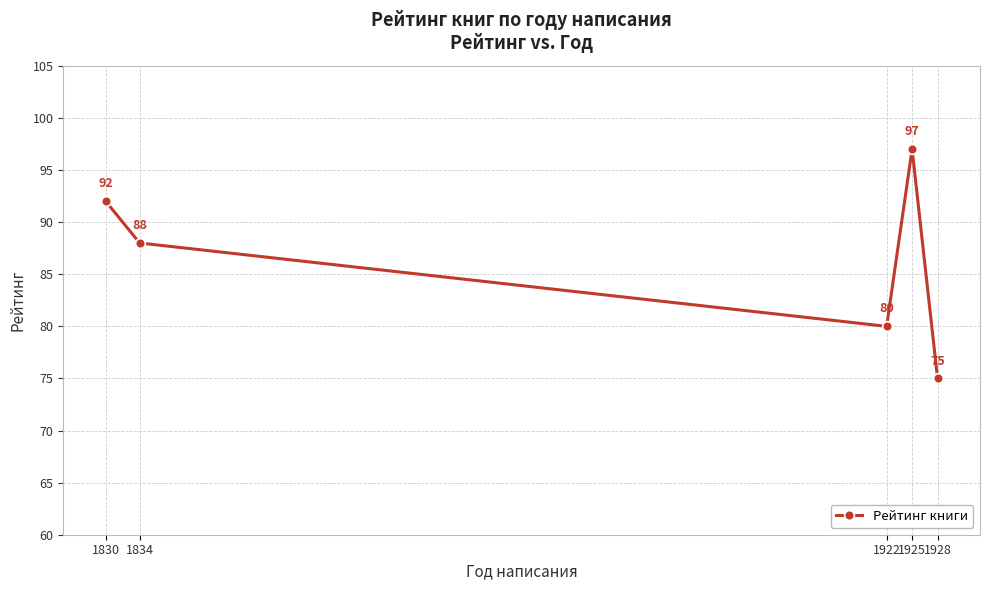

What is the value of the 5th point from the left?

75